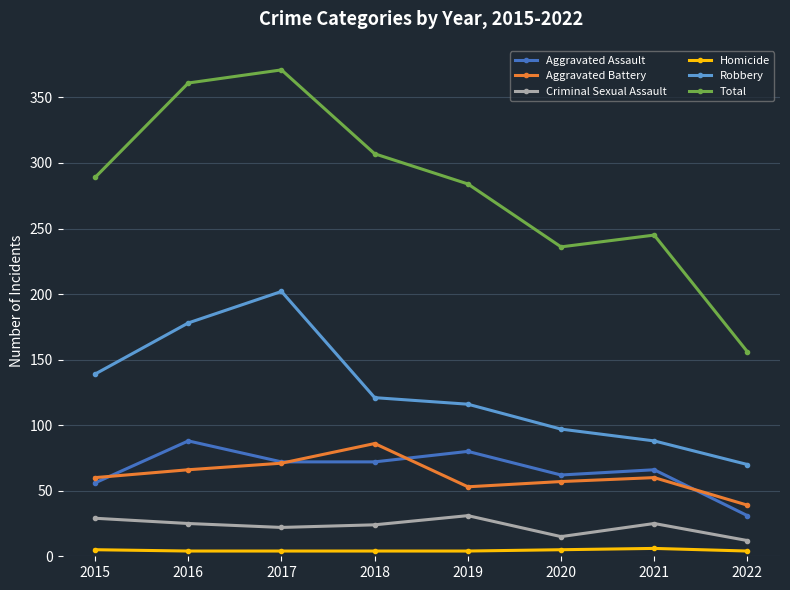

At which category is the sum across all series the highest?

2017